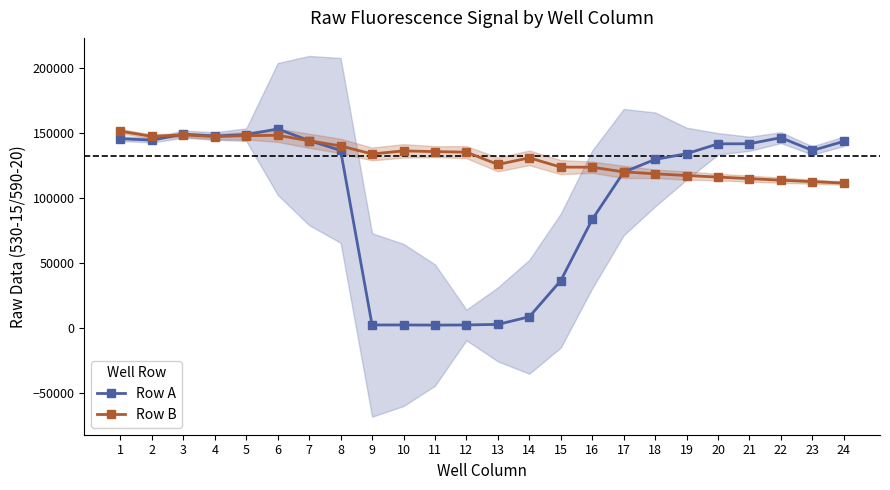

What is the value of the Row B point at the 1st from the left?

151280